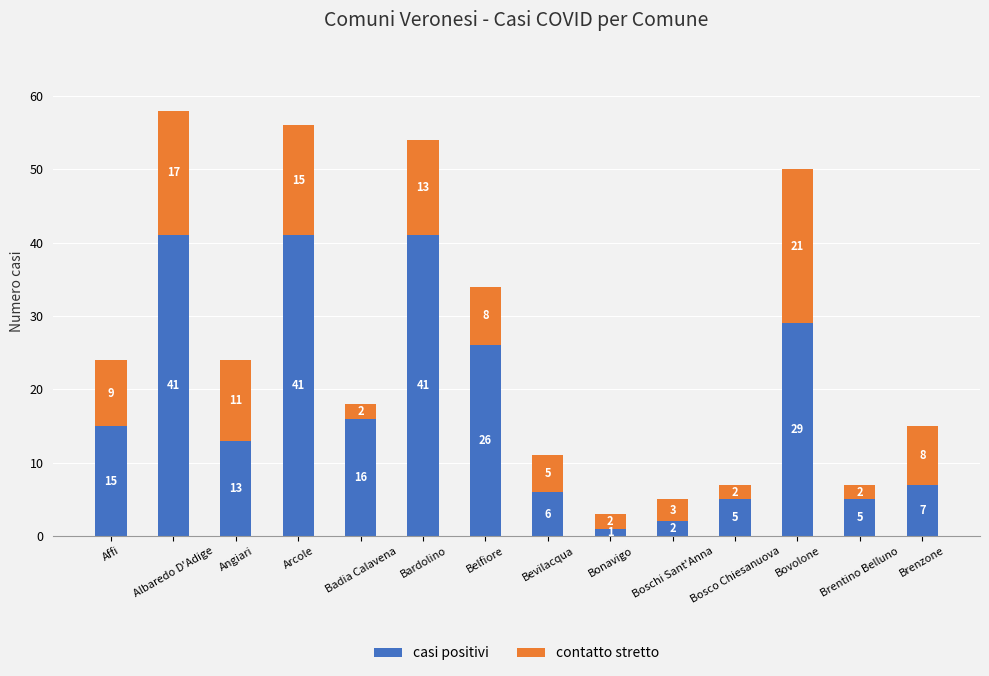

The value of casi positivi at Bovolone is 29. True or false?

True